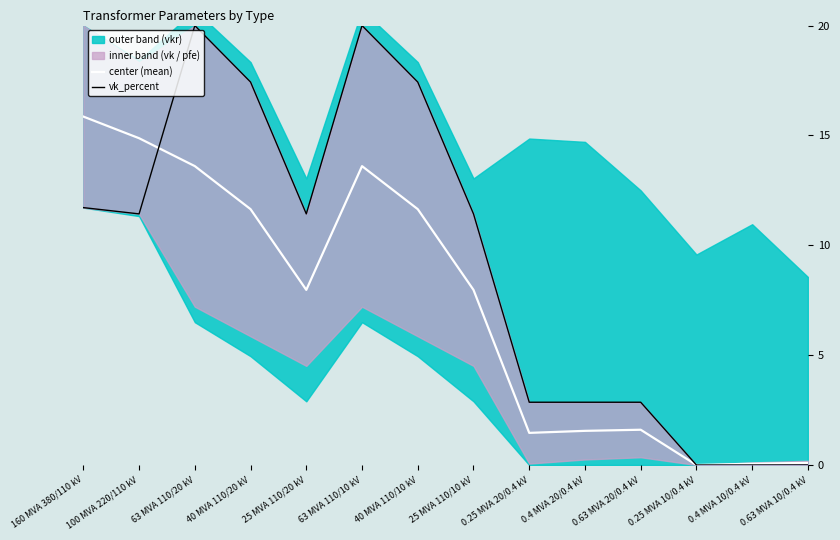

What is the highest value of the center (mean) series?

15.9